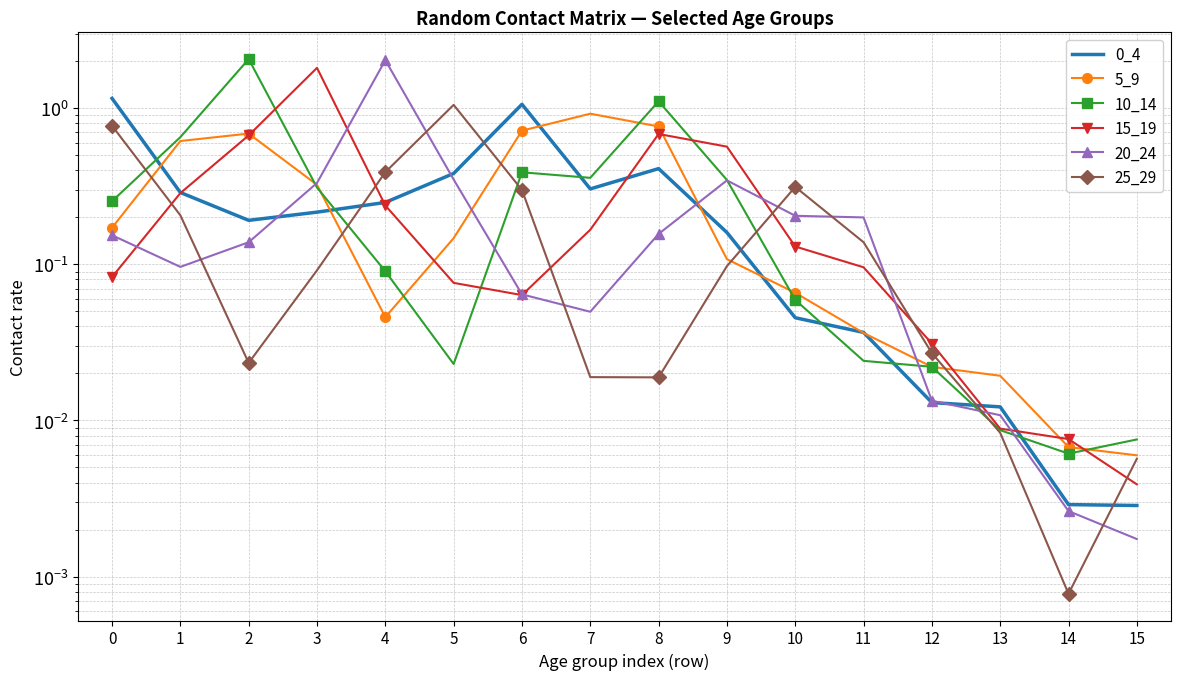

What is the sum of the 15_19 values at 0 and 7?

0.2